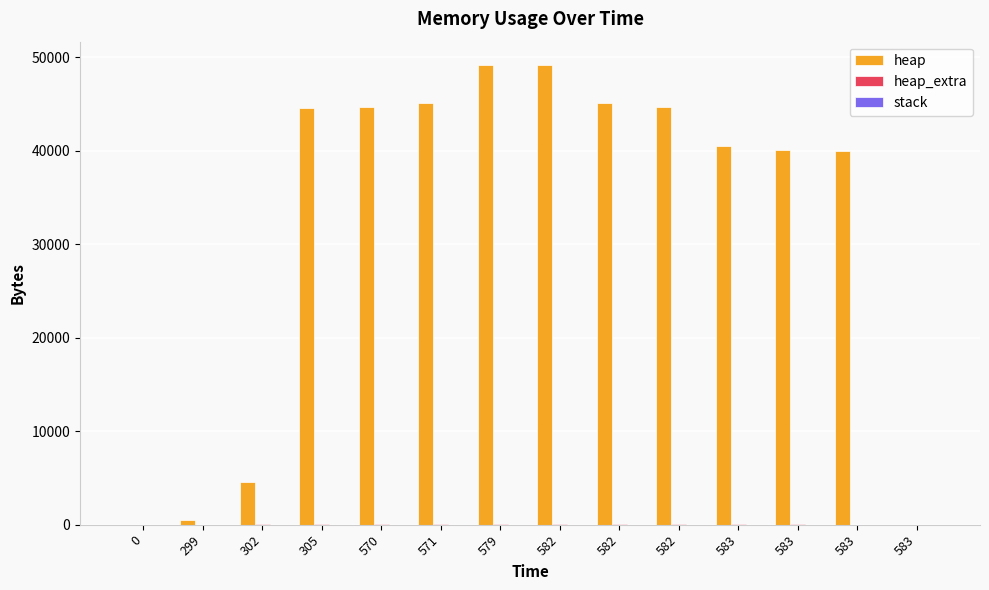

How many categories are shown in the chart?

14